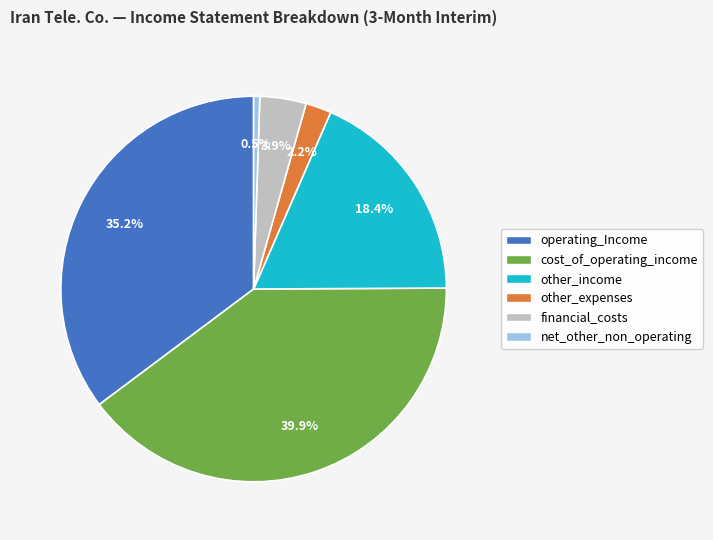

Which has a higher value, financial_costs or other_income?

other_income